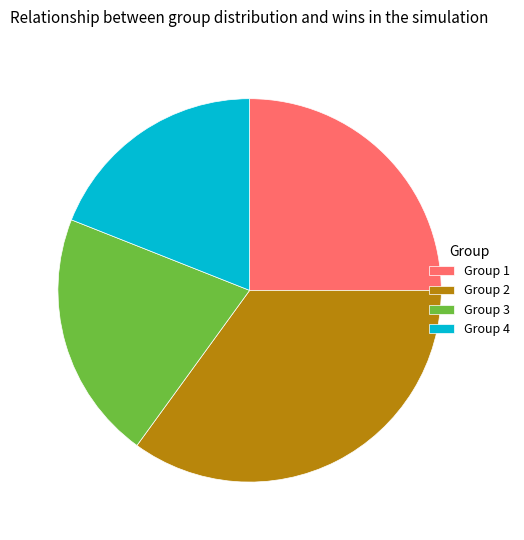

Count the number of slices in the pie.

4